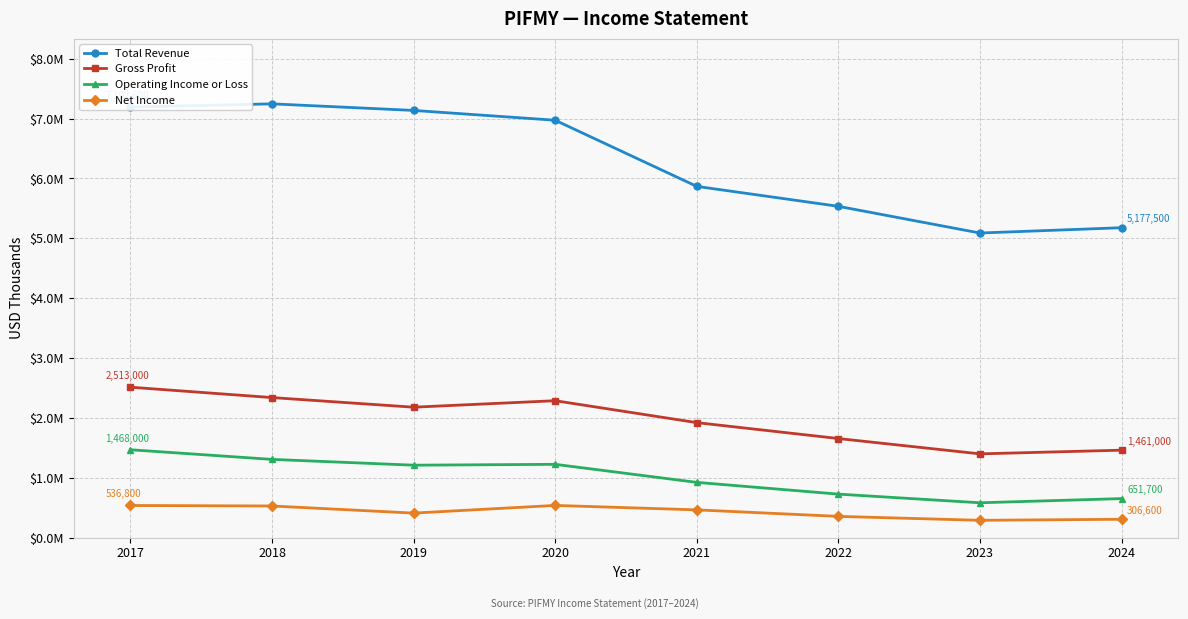

Where does the Operating Income or Loss series first go above 1210200?

2017